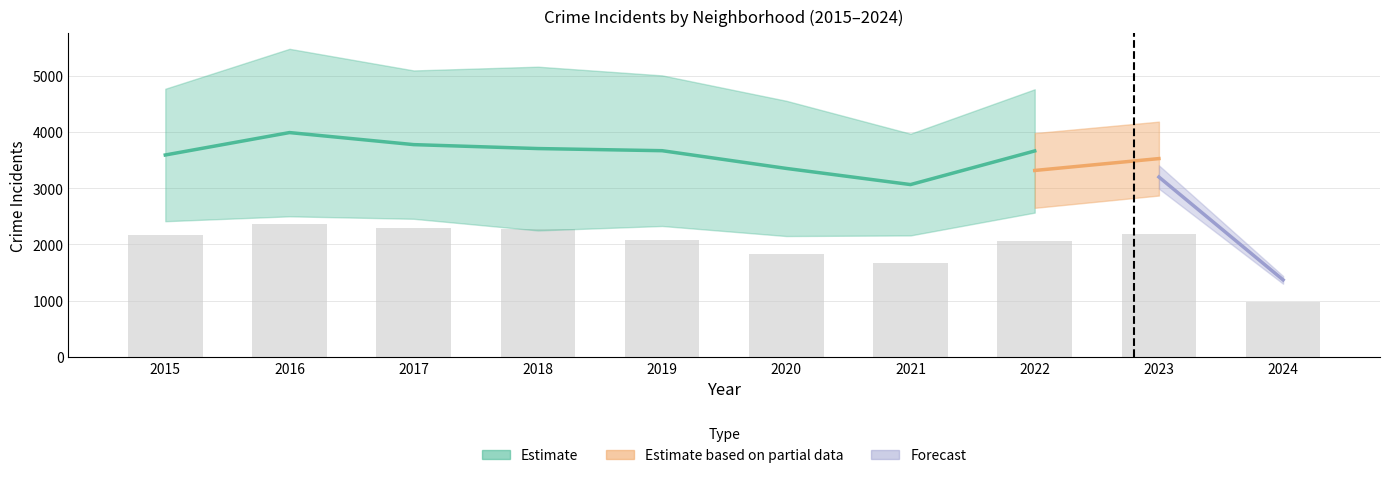

What is the average value?

1991